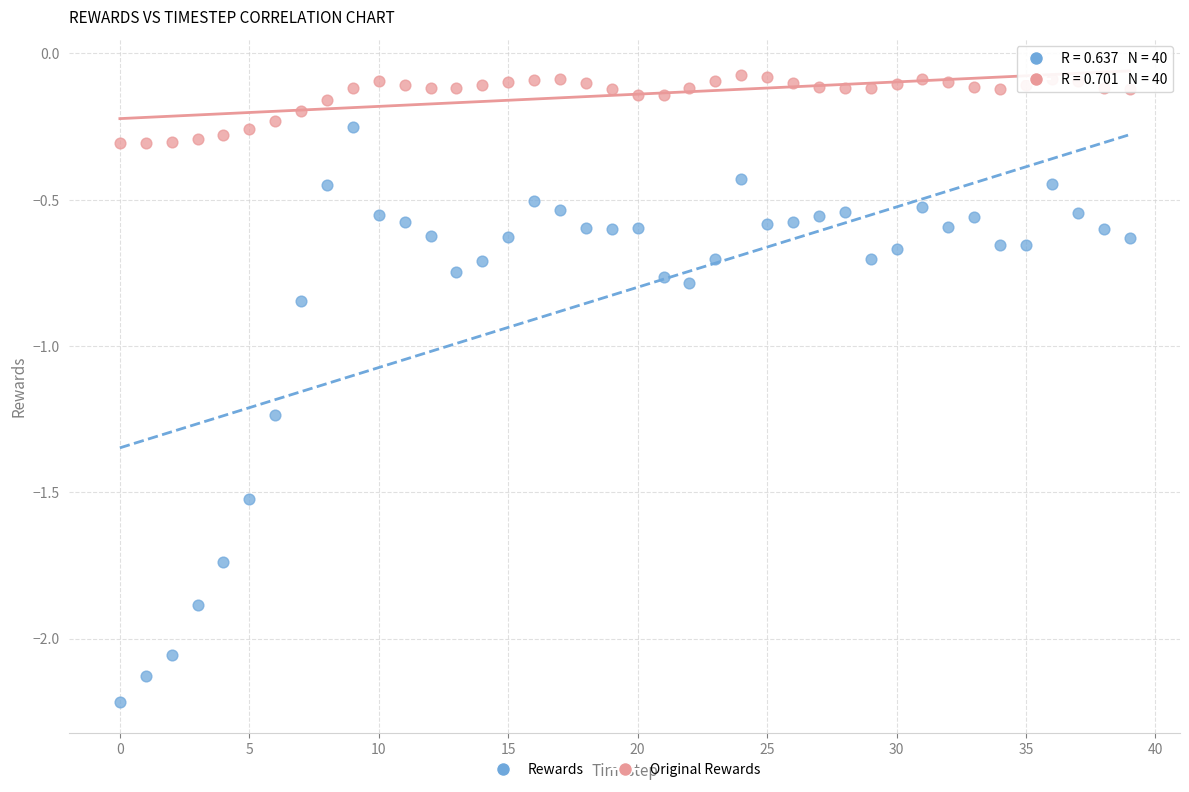

Across all data points, what is the range of Y values (max minus min)?

2.1